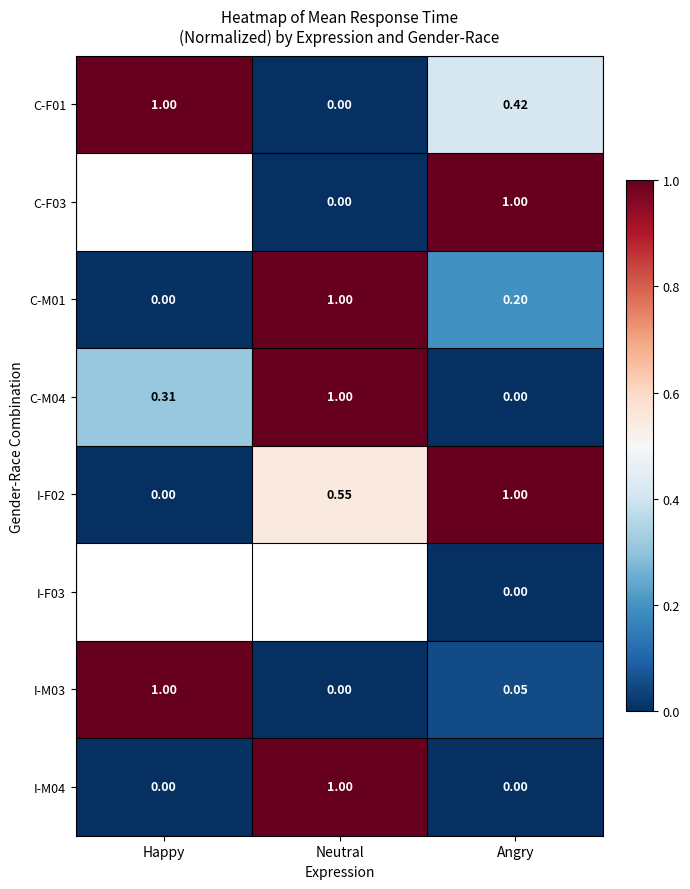

What is the greatest value displayed?

1.0